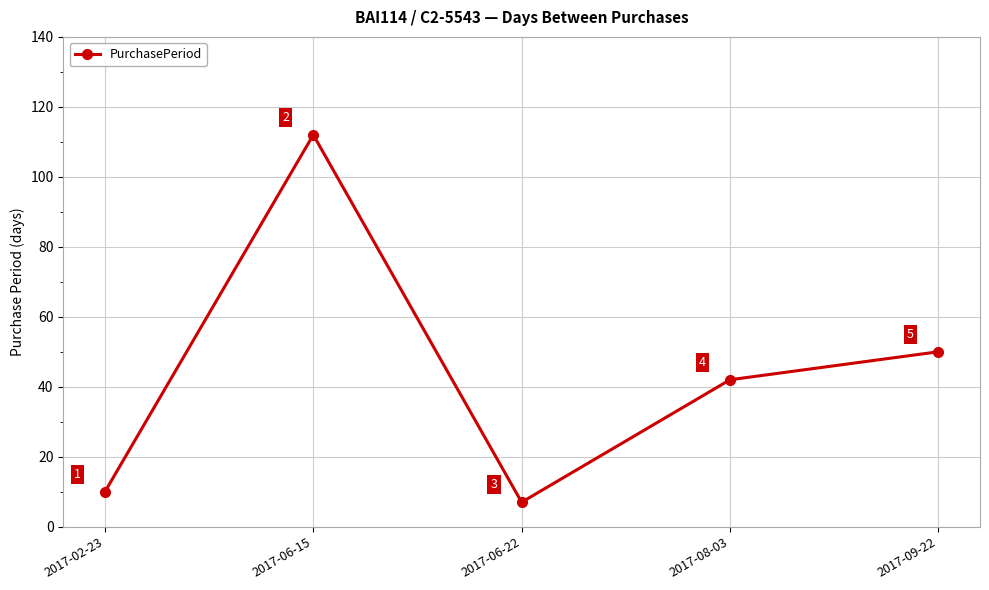

The chart shows a value of 5 at 2017-02-23. True or false?

False